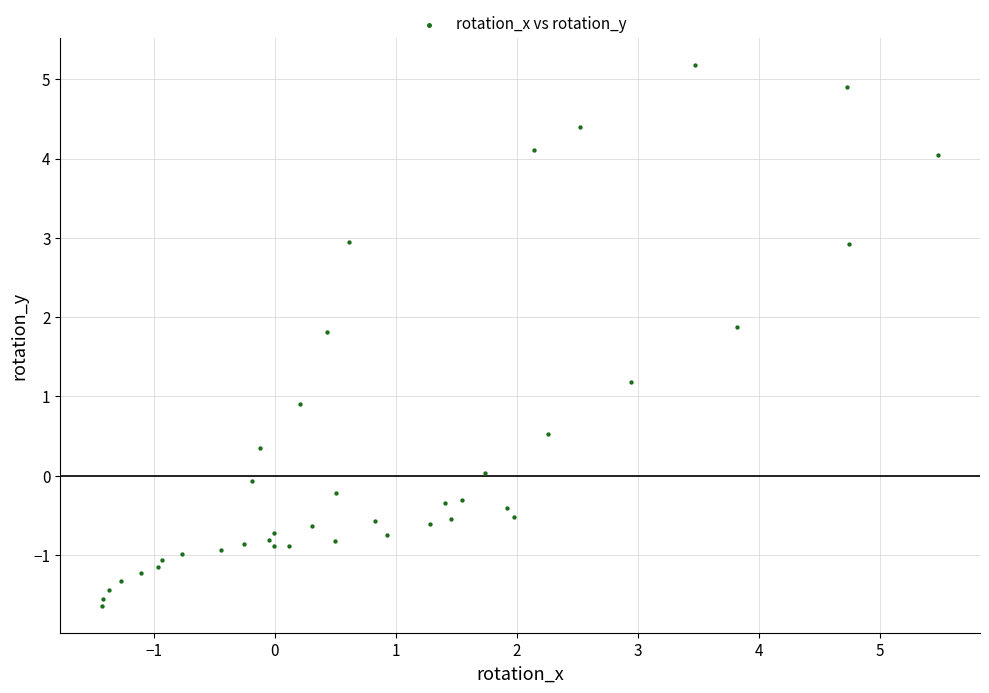

What is the range of X values (max minus min)?

6.9